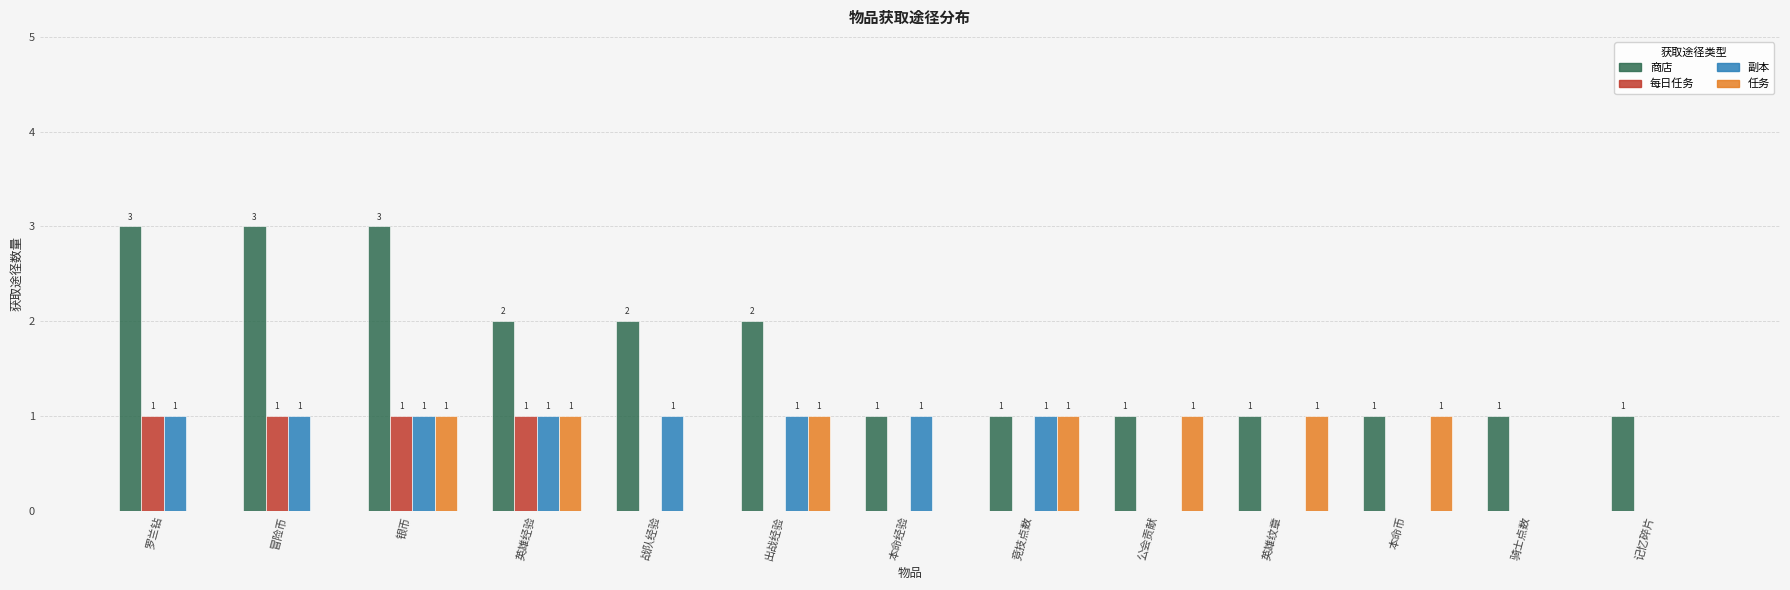

How many 每日任务 values are between 0 and 1?

13